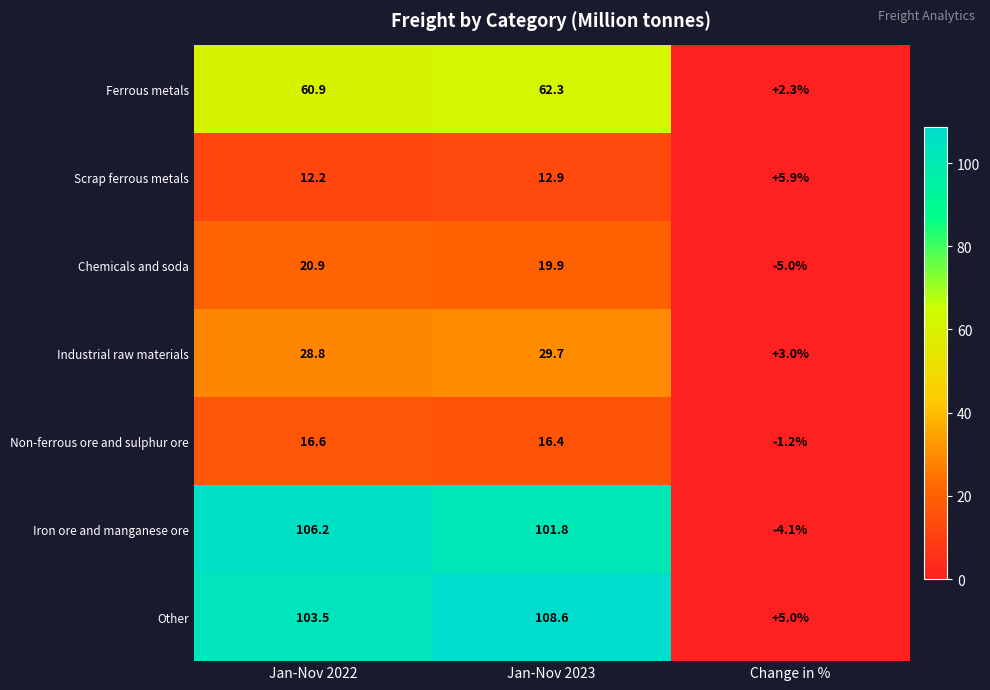

Which series has the widest spread of values?

Iron ore and manganese ore